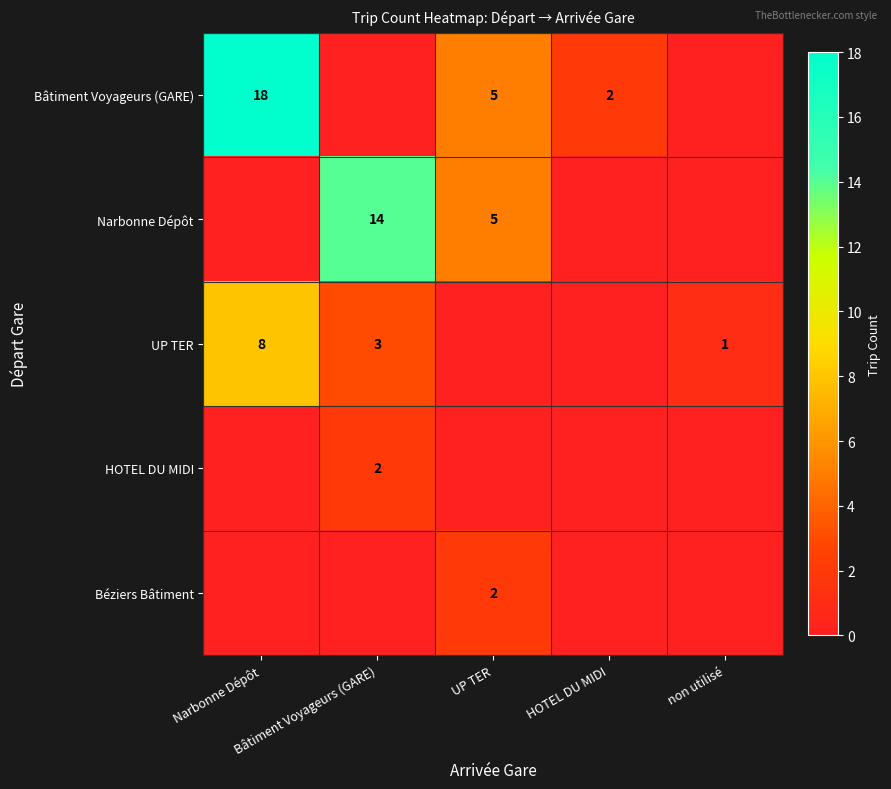

At how many categories does at least one series exceed 15?

1